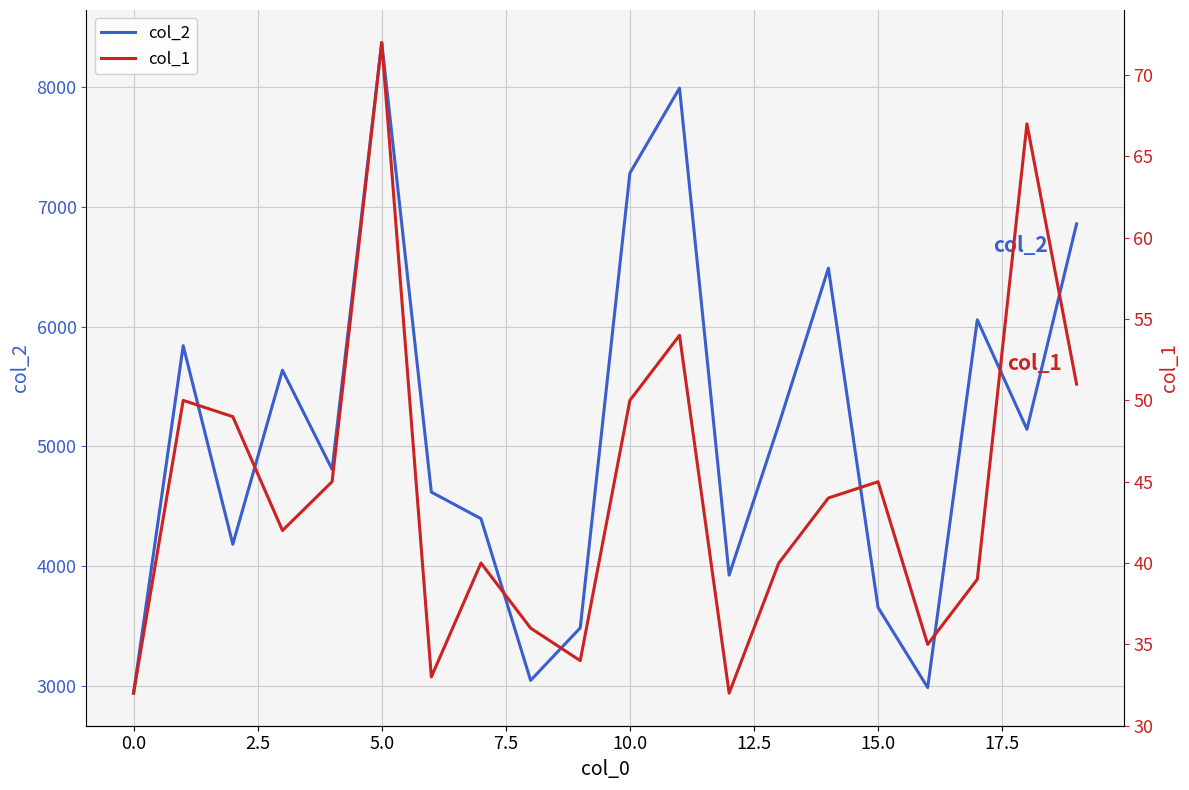

What is the sum of all col_1 values?

890